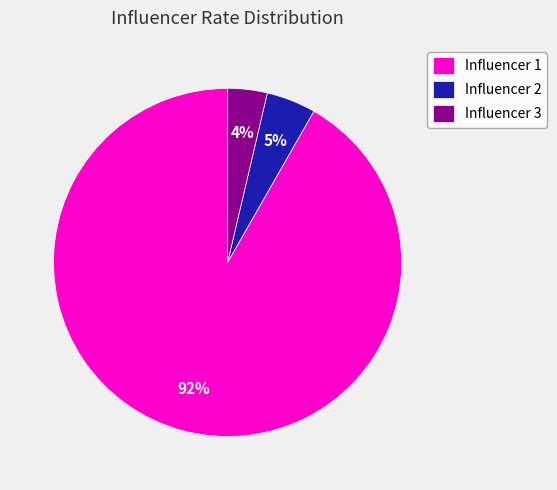

Which category has the biggest portion of the pie?

Influencer 1